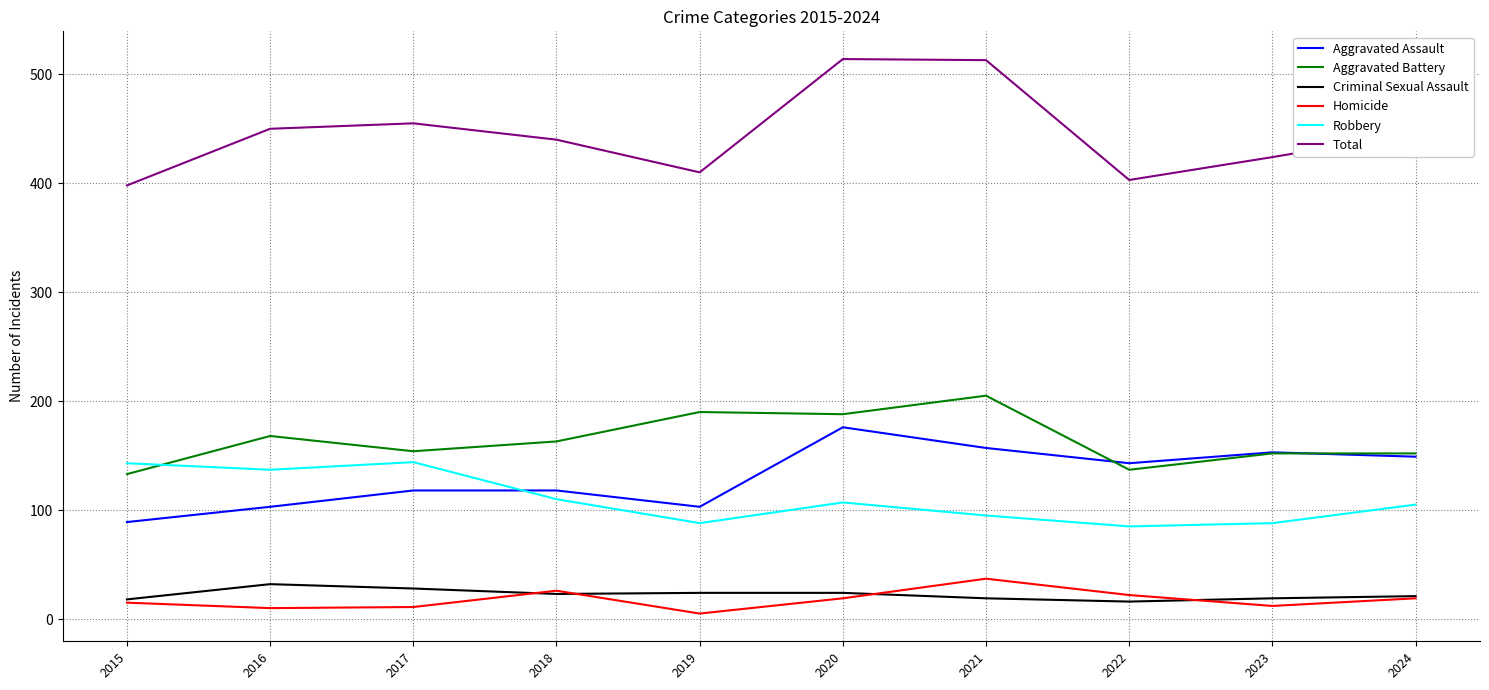

Which series has the widest spread of values?

Total